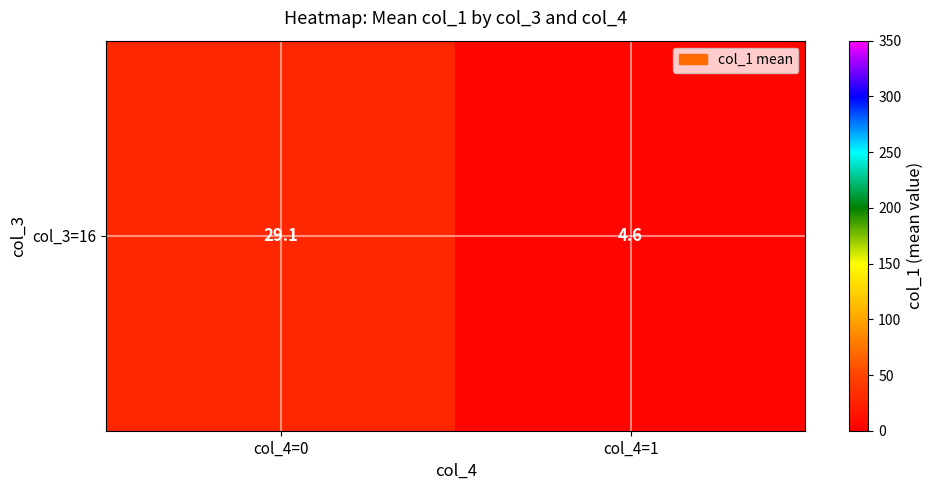

What is the change in value from col_4=0 to col_4=1?

-24.5